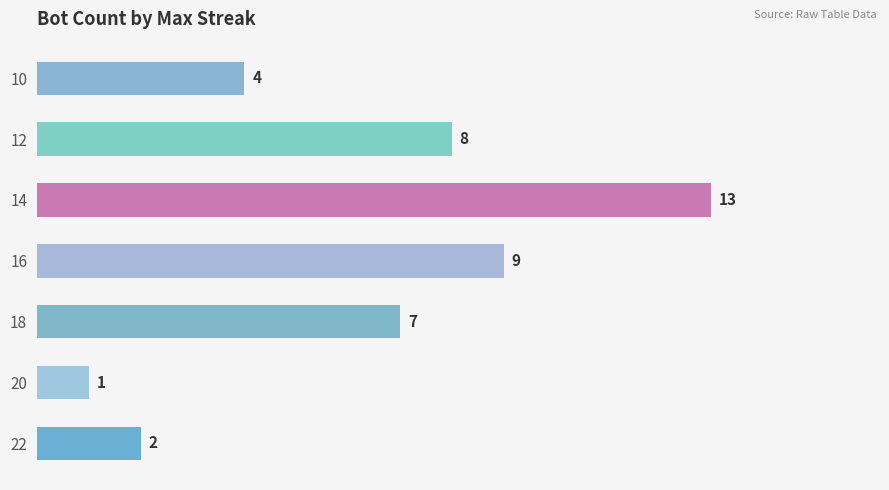

Rank the categories by value from lowest to highest.

20, 22, 10, 18, 12, 16, 14